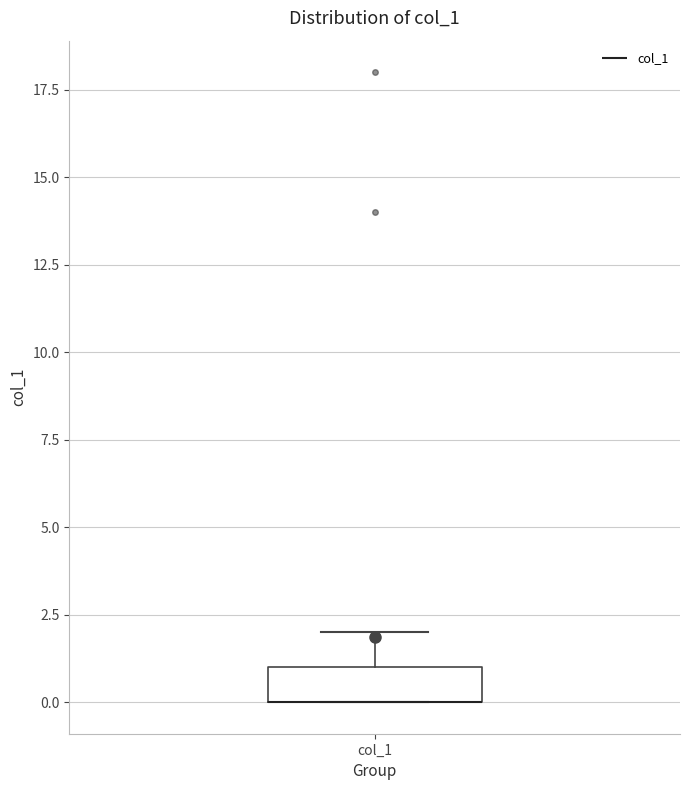

Where is the lower edge of the box for col_1 on the y-axis? The values are not printed on the chart, so give them approximately, as read against the axis.

0